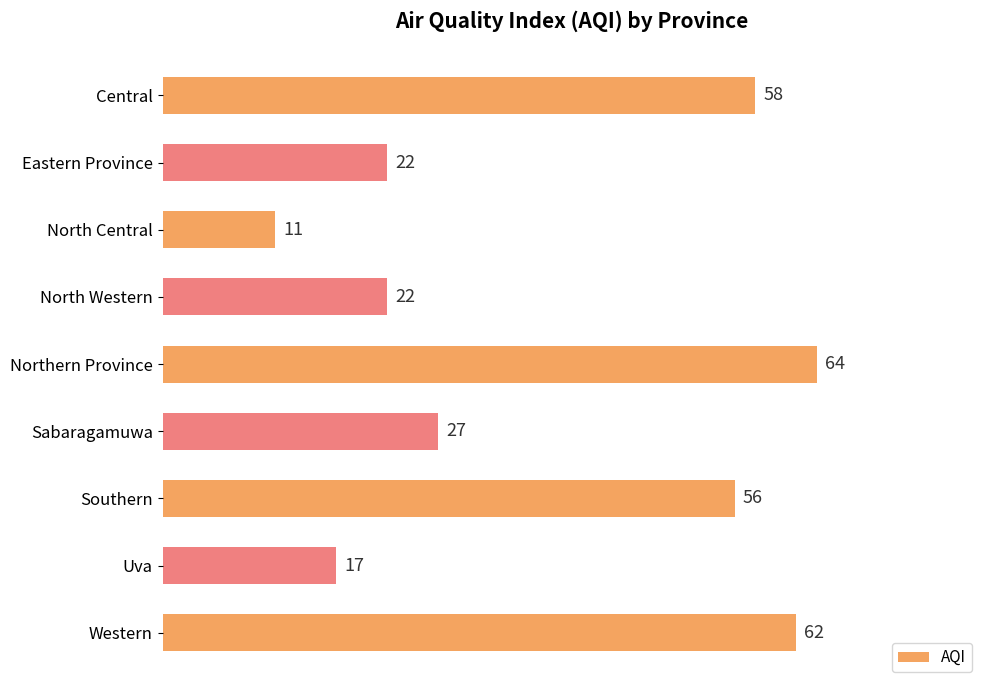

The value at Western is 107. True or false?

False